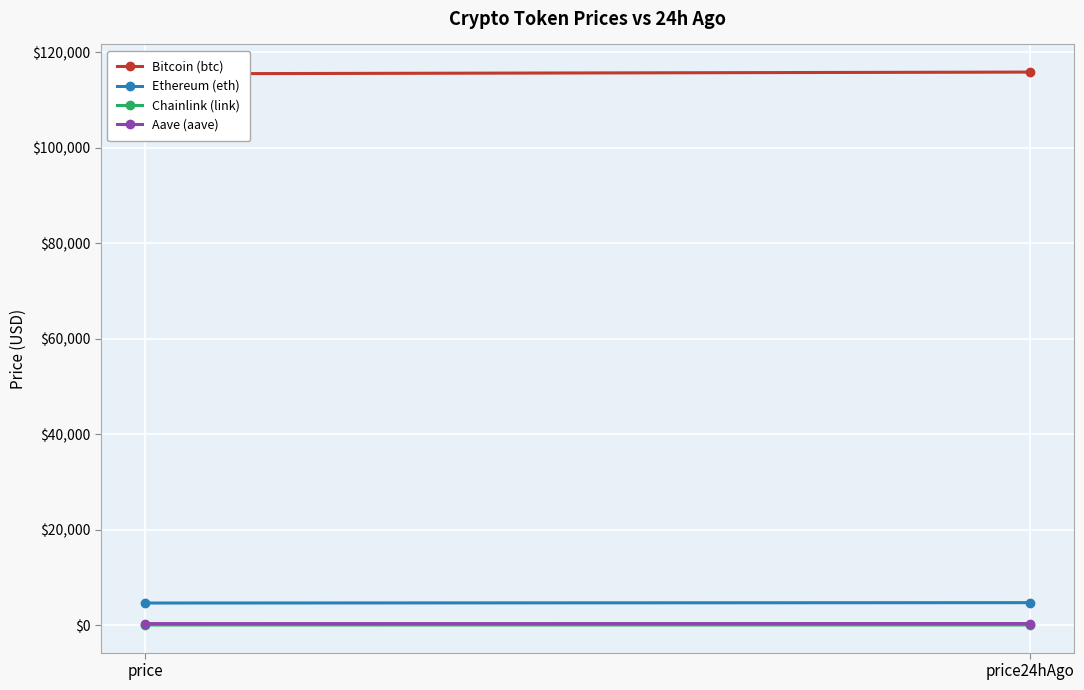

Count the Chainlink (link) values in the range 23 to 25.

2